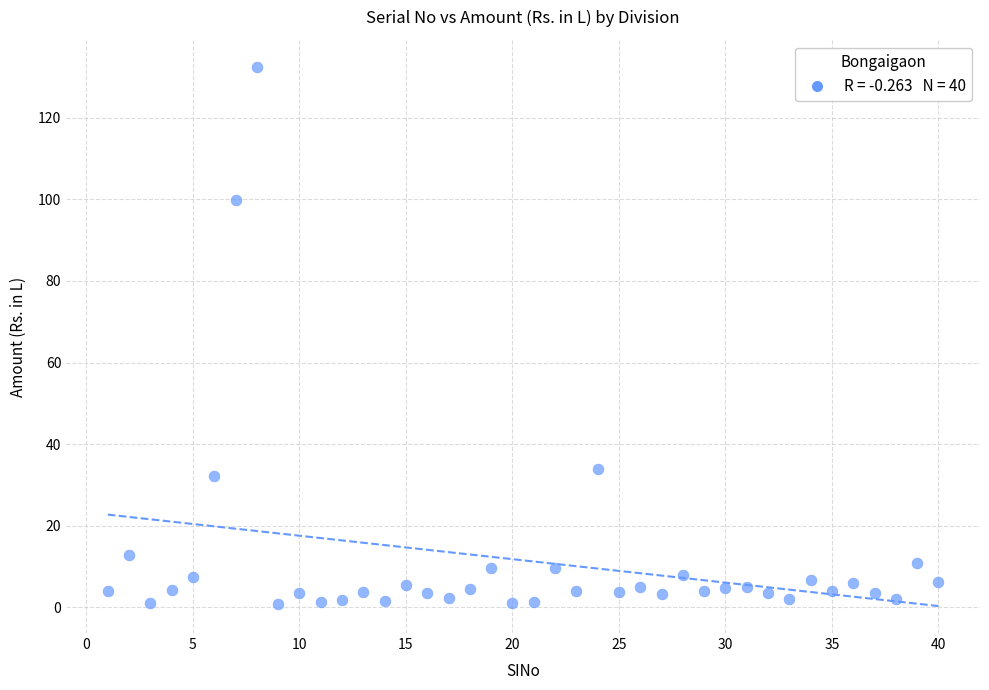

What is the range of X values (max minus min)?

39.0